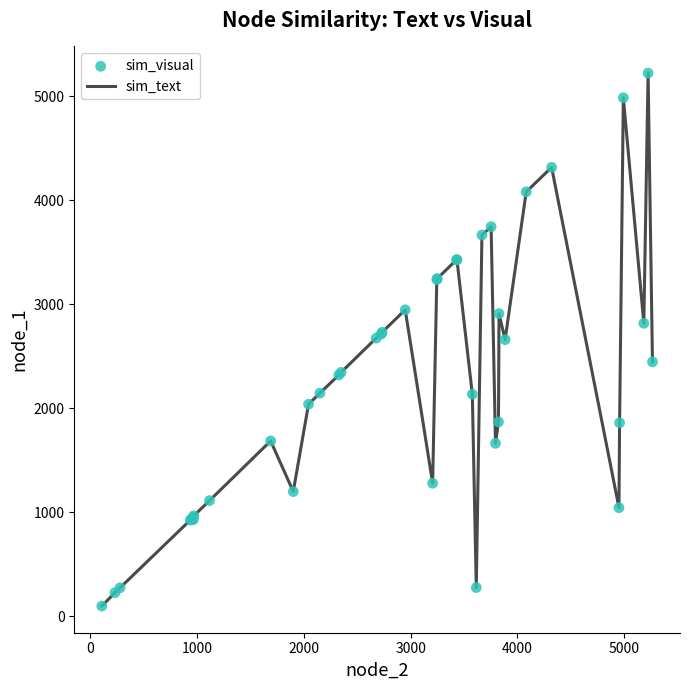

What is the maximum value shown in the chart?

5225